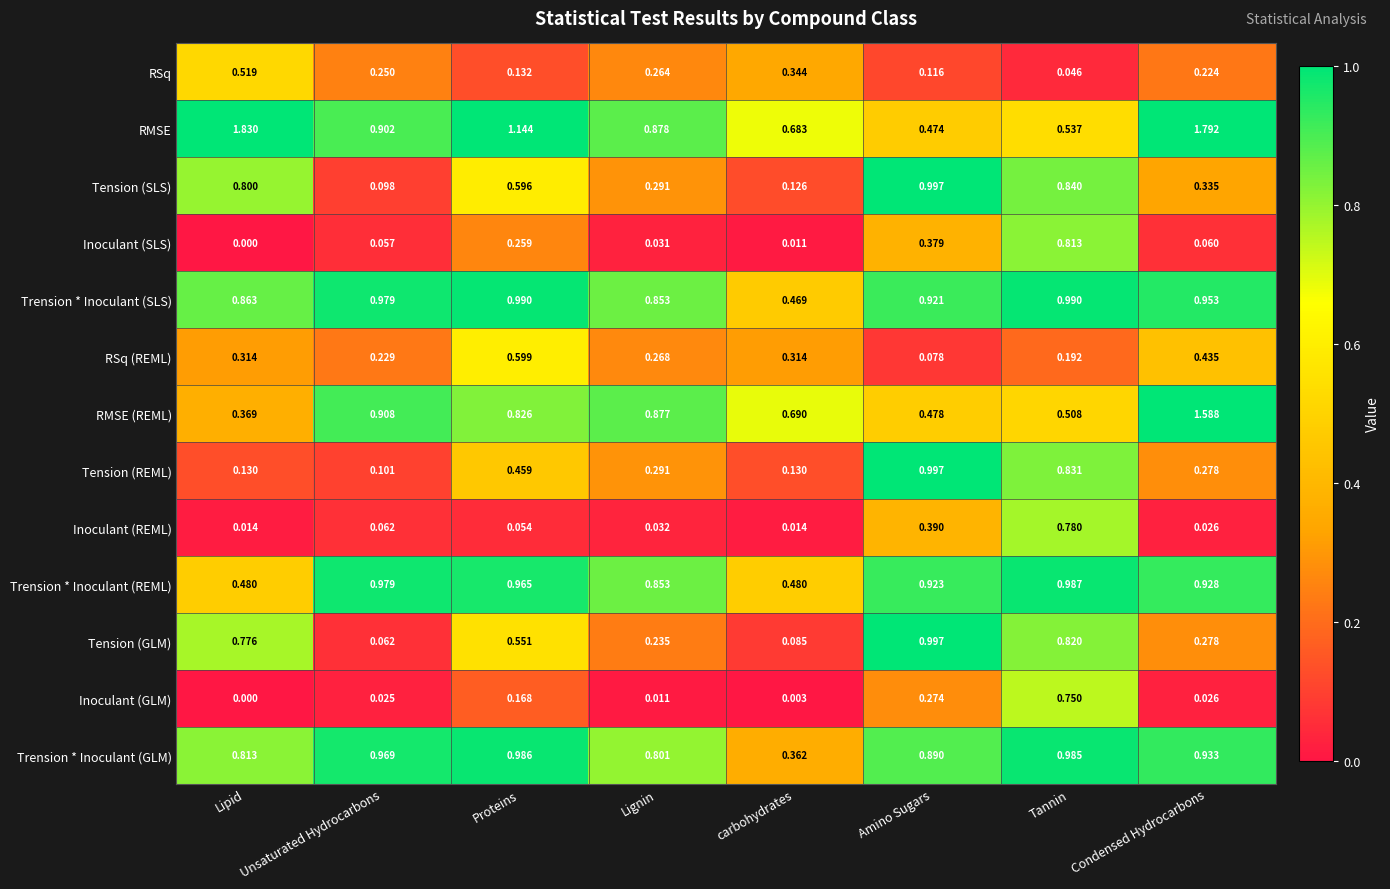

At which label is Inoculant (GLM) closest to 0?

Lipid